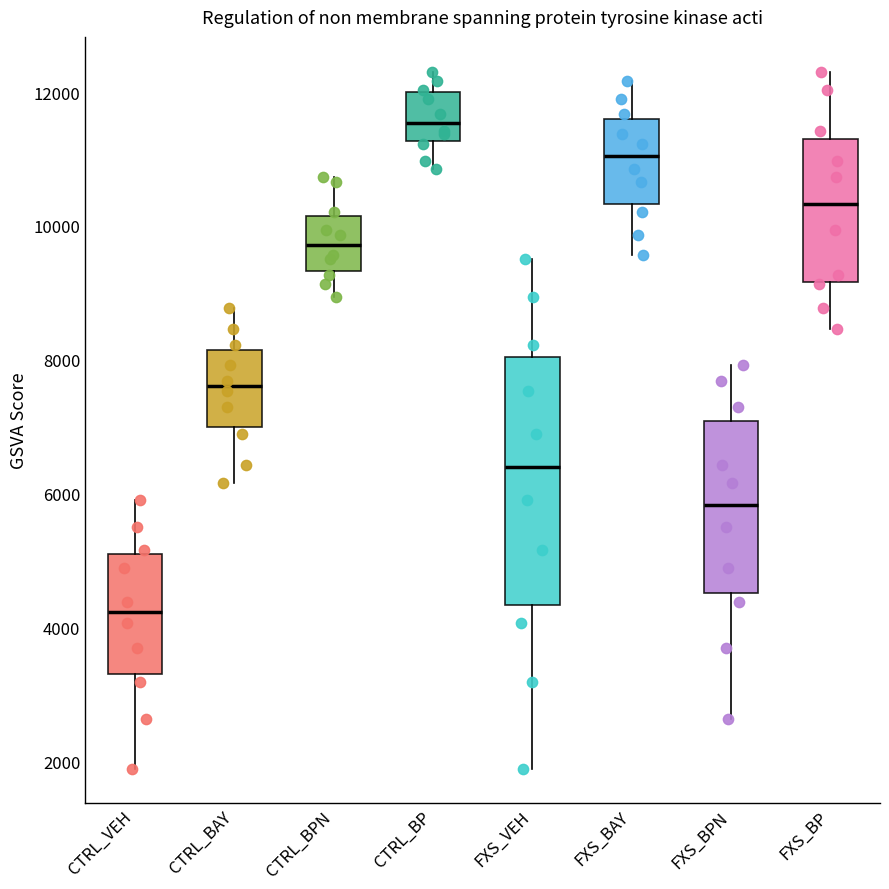

Where does the upper whisker of the box for FXS_VEH end on the y-axis? The values are not printed on the chart, so give them approximately, as read against the axis.

9600